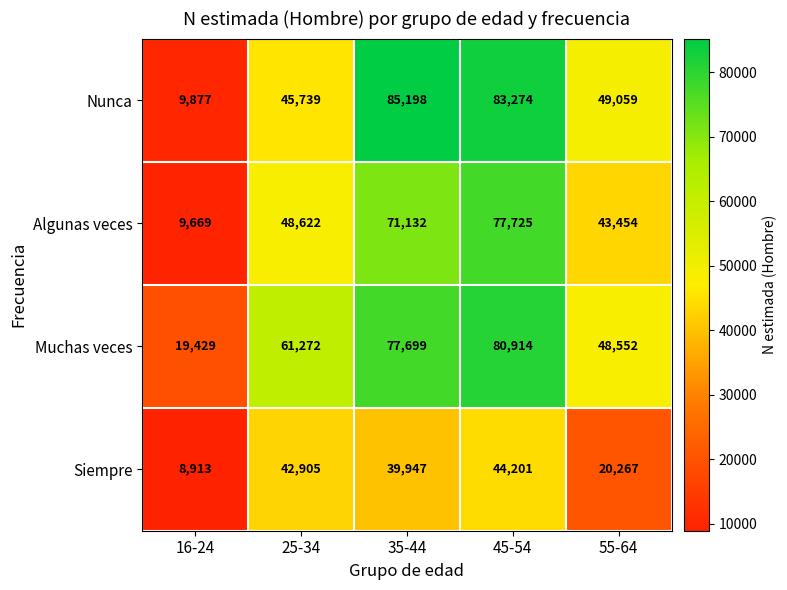

Which label corresponds to the largest value in the chart?

35-44